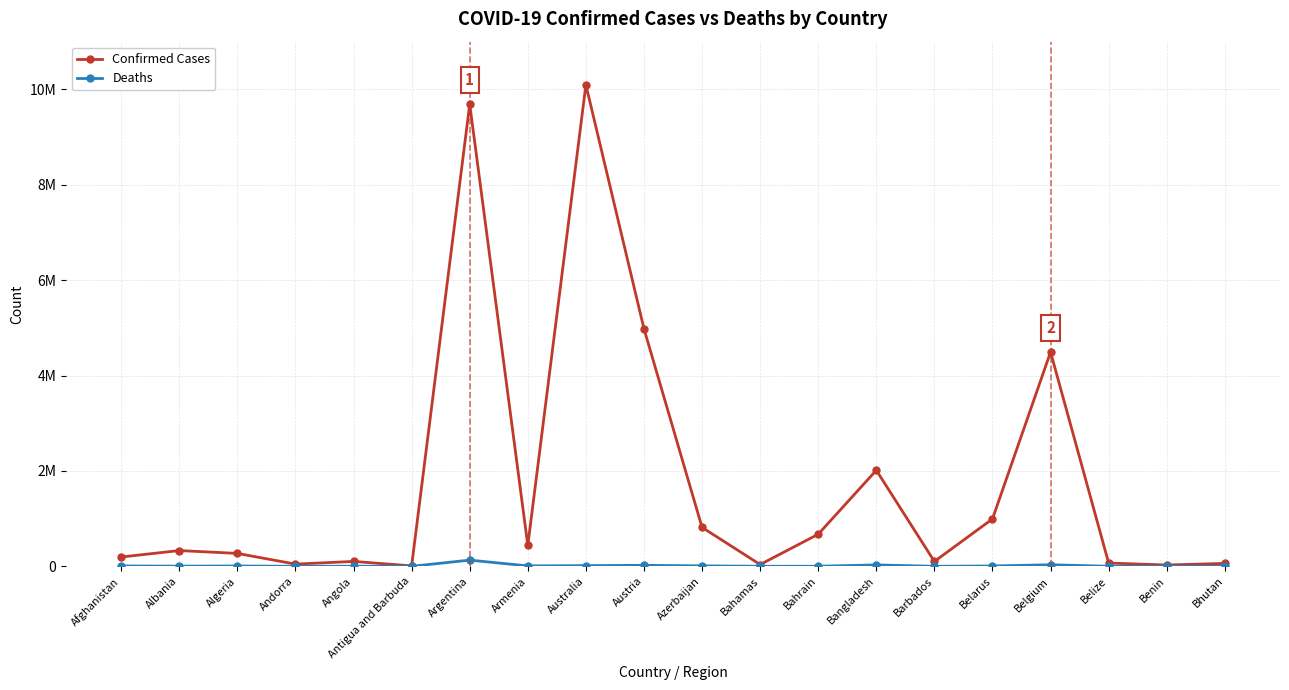

What is the value of the Confirmed Cases point at the 10th from the left?

4980628